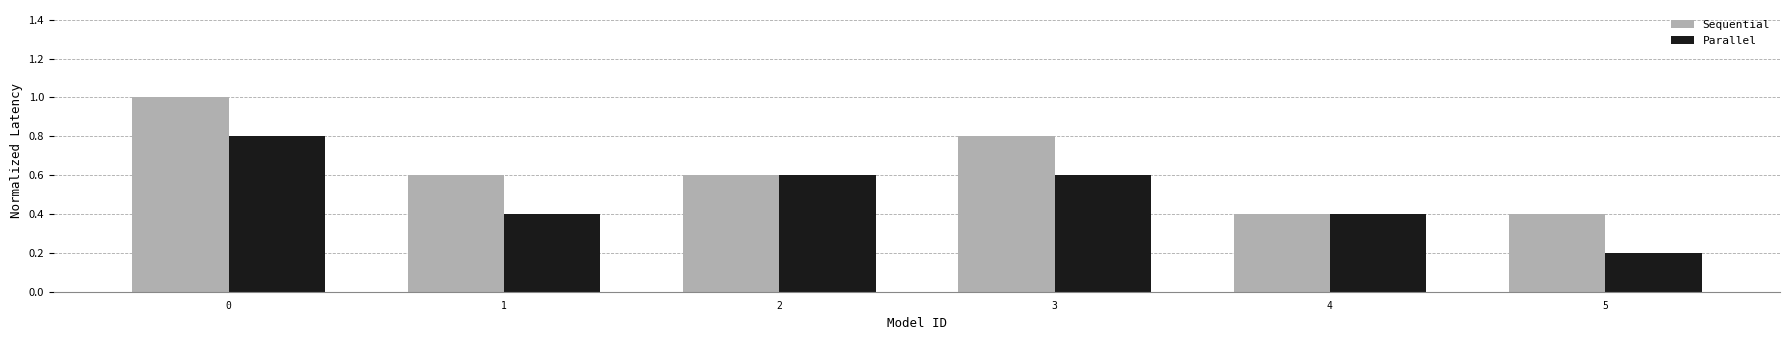

How many categories are shown in the chart?

6